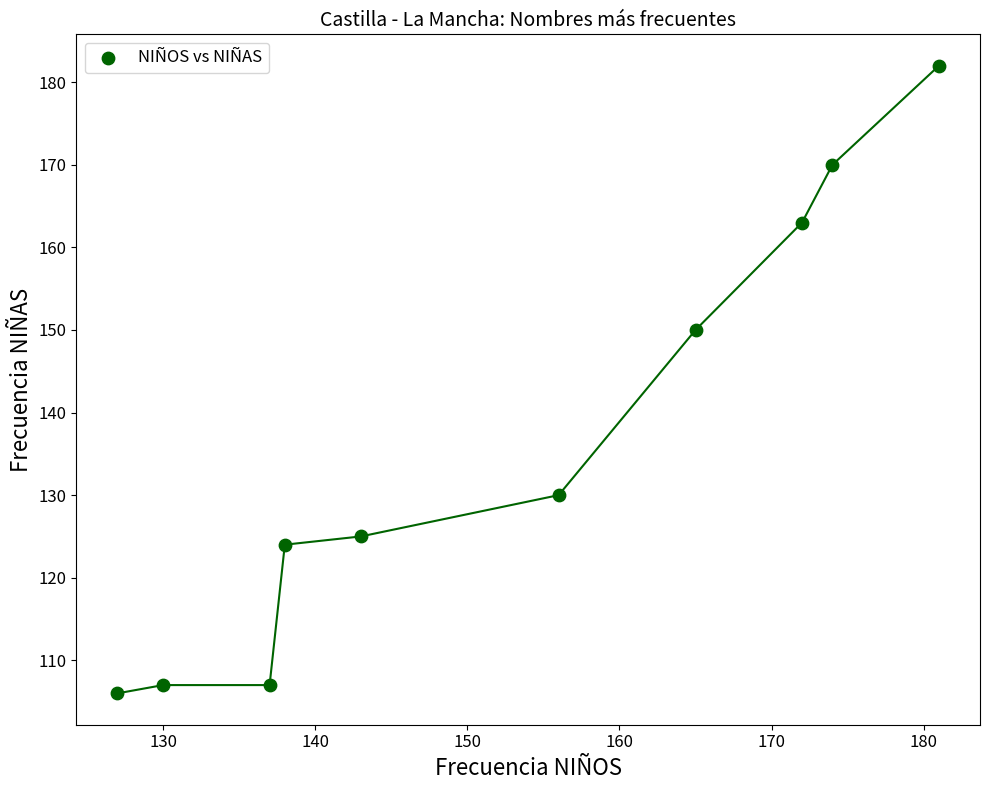

What is the range of Y values (max minus min)?

76